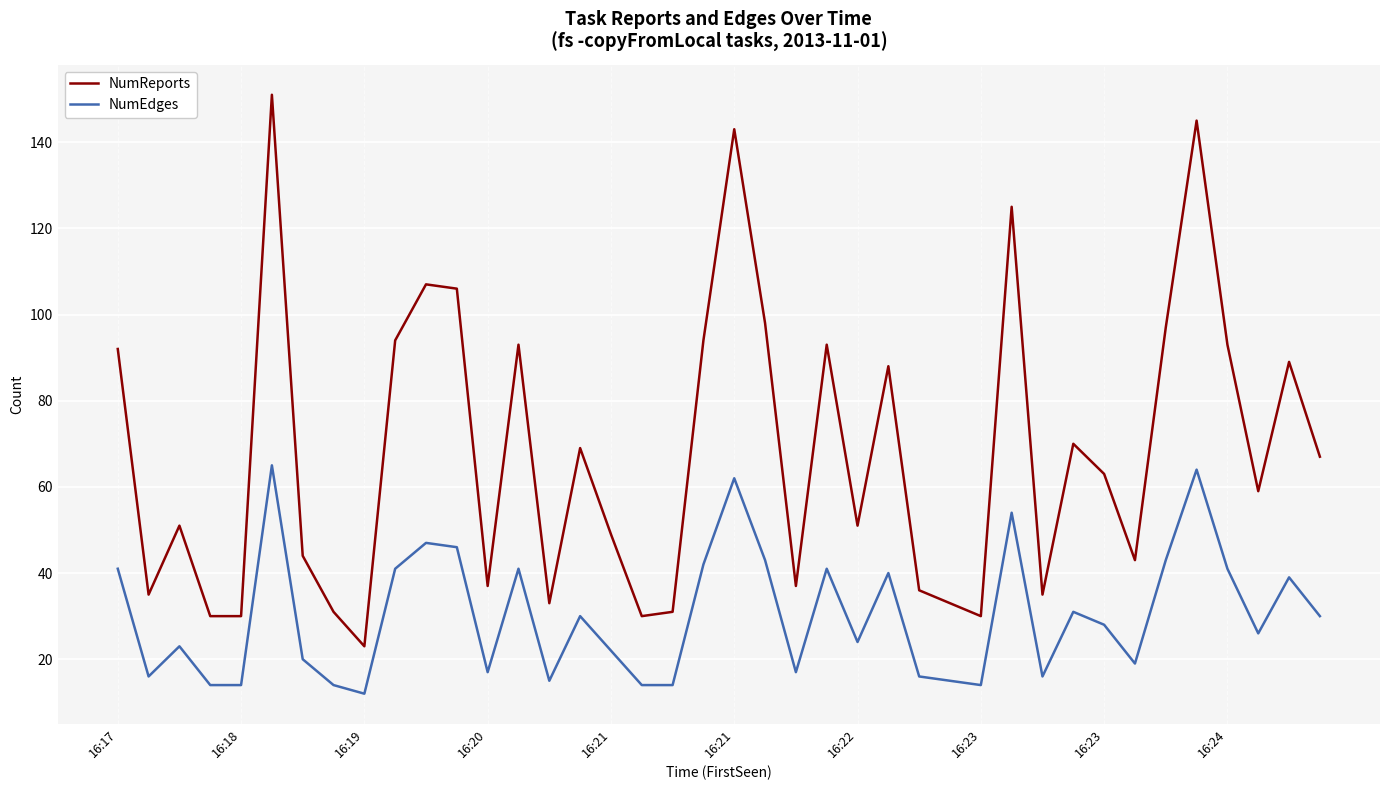

Which series has the largest total across all categories?

NumReports